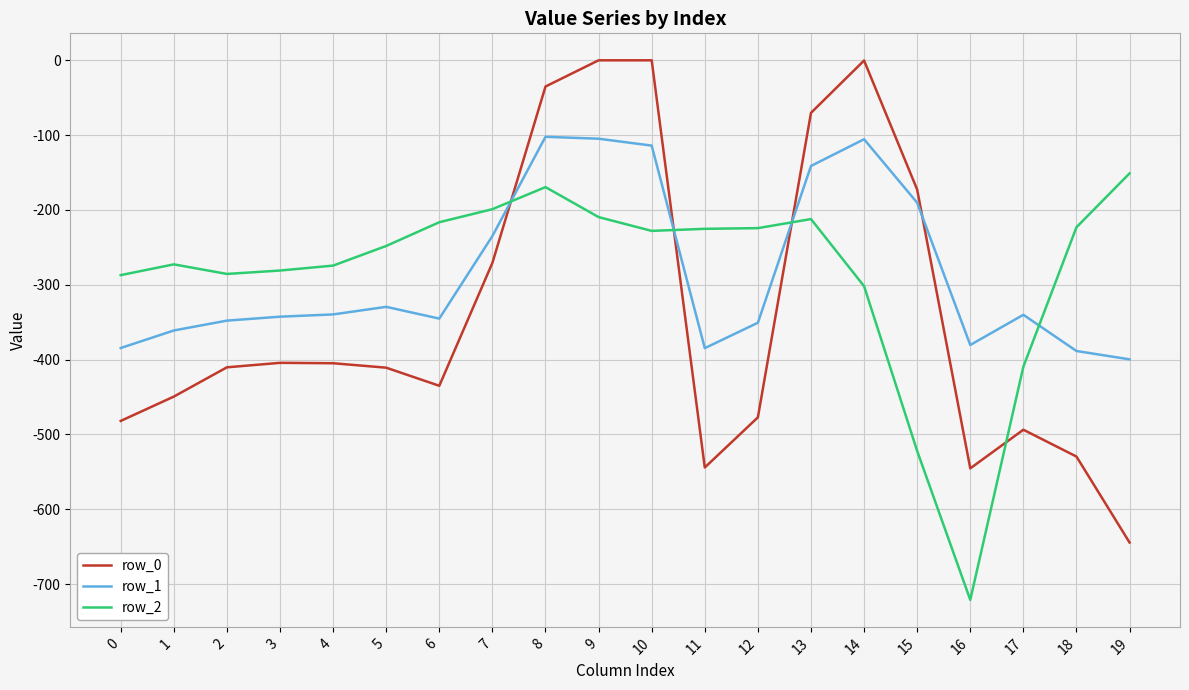

True or false: row_2 and row_1 intersect in this chart.

True